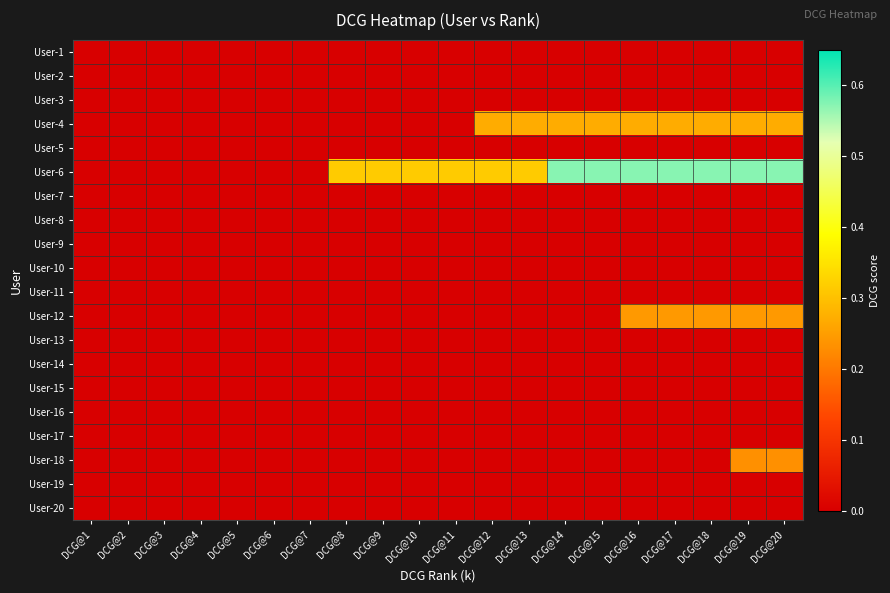

Which has a higher value, DCG@14 or DCG@13?

DCG@14